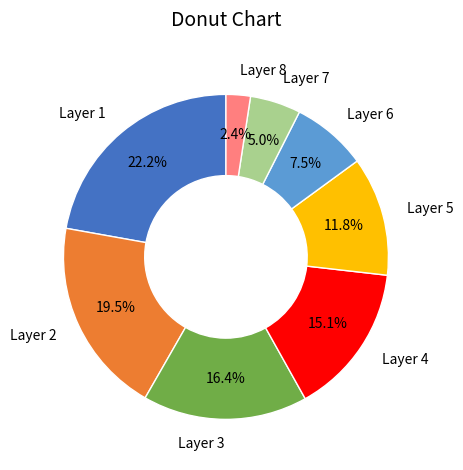

Combined, what portion of the pie is Layer 3 and Layer 5?

28.2%